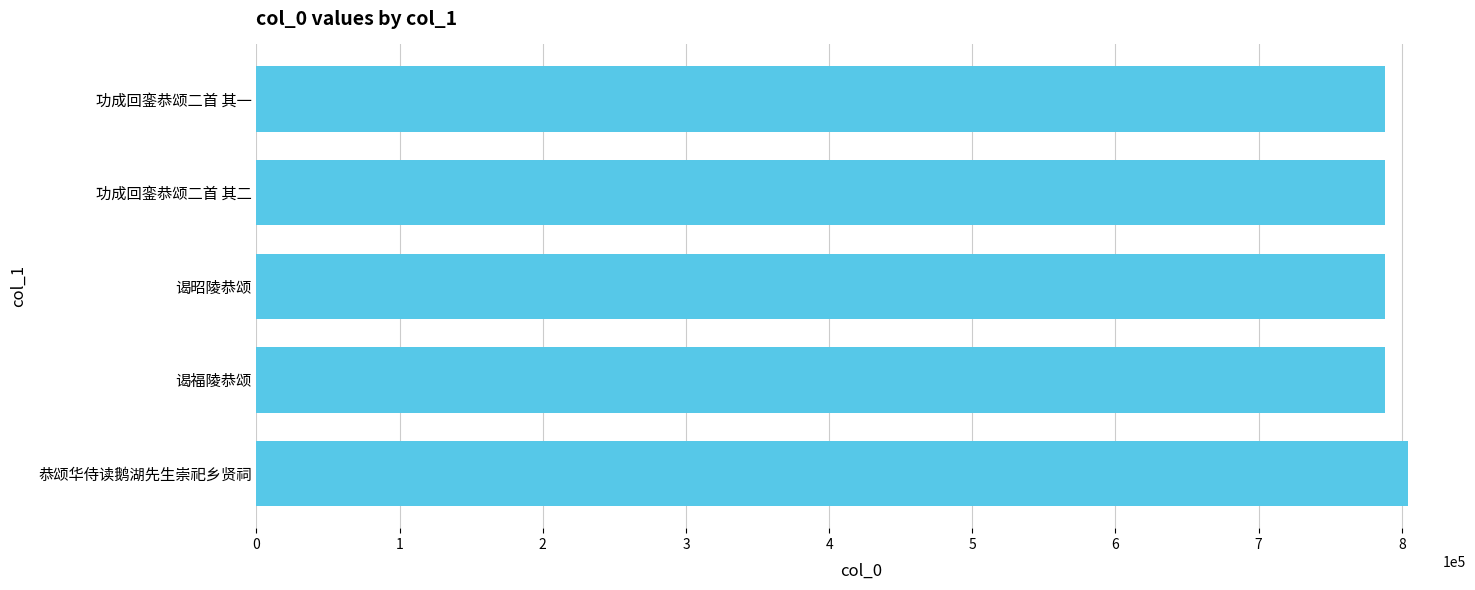

What is the greatest value displayed?

804461